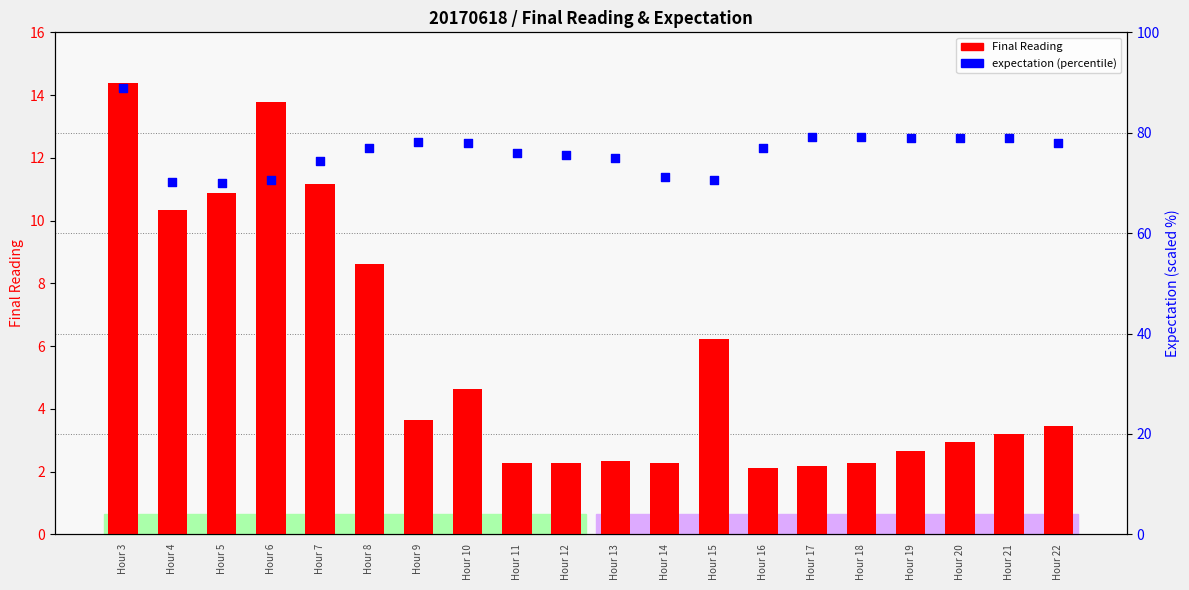

Which series contains the highest Y value?

expectation (percentile)